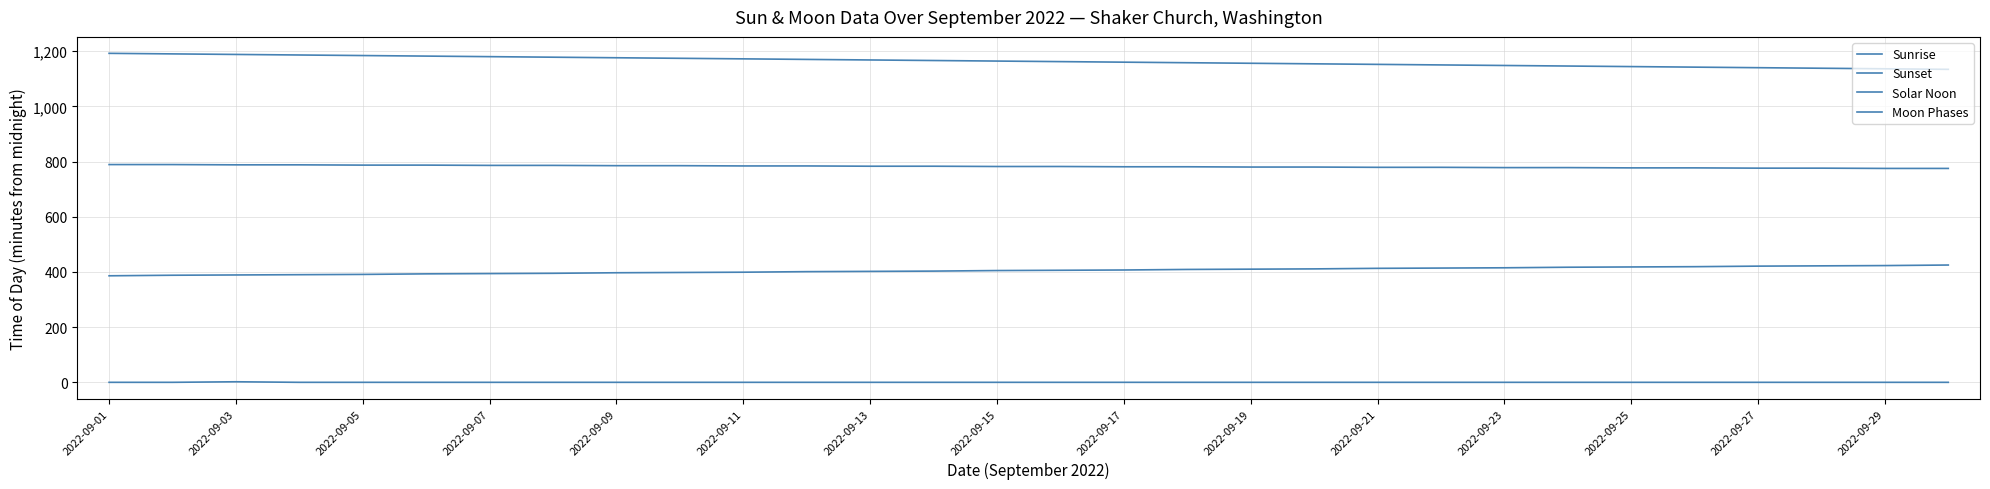

Reading left to right, list all the values displayed in this chart.

Sunrise: 386	388	389	390	391	393	394	395	397	398	399	401	402	403	405	406	407	409	410	411	413	414	415	417	418	419	421	422	423	425
Sunset: 1192	1190	1188	1186	1184	1182	1180	1178	1176	1174	1172	1170	1168	1166	1164	1162	1160	1158	1156	1154	1152	1150	1148	1146	1144	1142	1140	1138	1136	1134
Solar Noon: 789	789	788	788	787	787	786	786	785	785	784	784	783	783	782	782	781	781	780	780	779	779	778	778	777	777	776	776	775	775
Moon Phases: 0	0	2	0	0	0	0	0	0	0	0	0	0	0	0	0	0	0	0	0	0	0	0	0	0	0	0	0	0	0